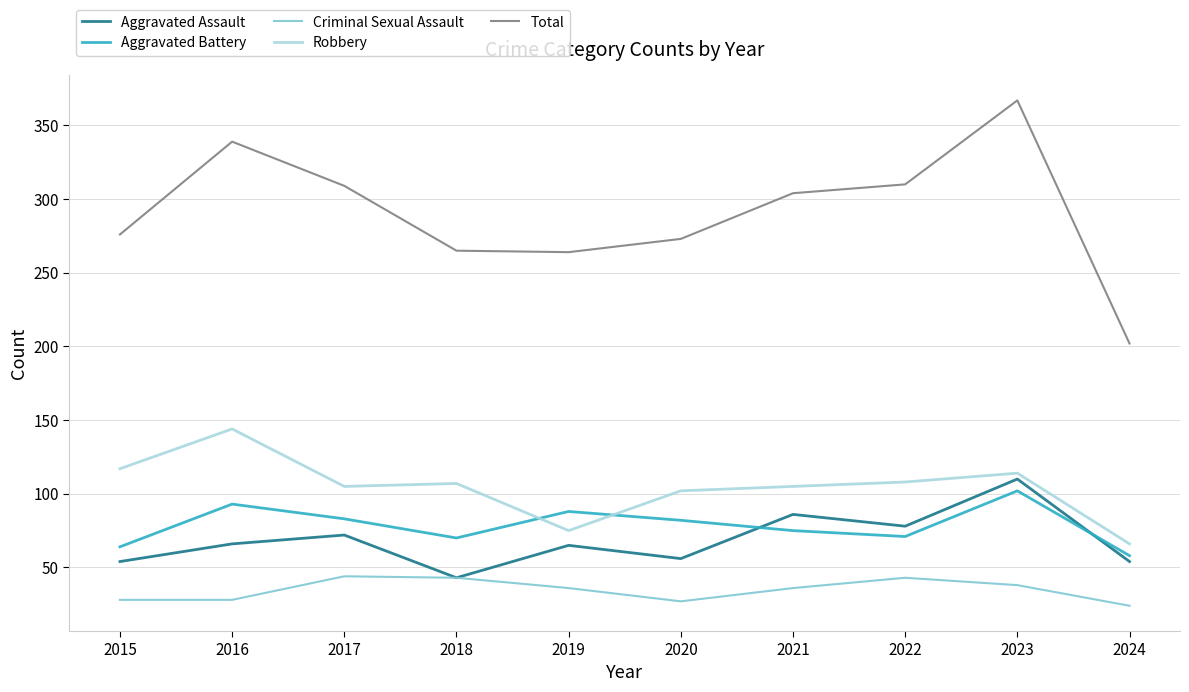

What is the maximum value for Aggravated Battery?

102